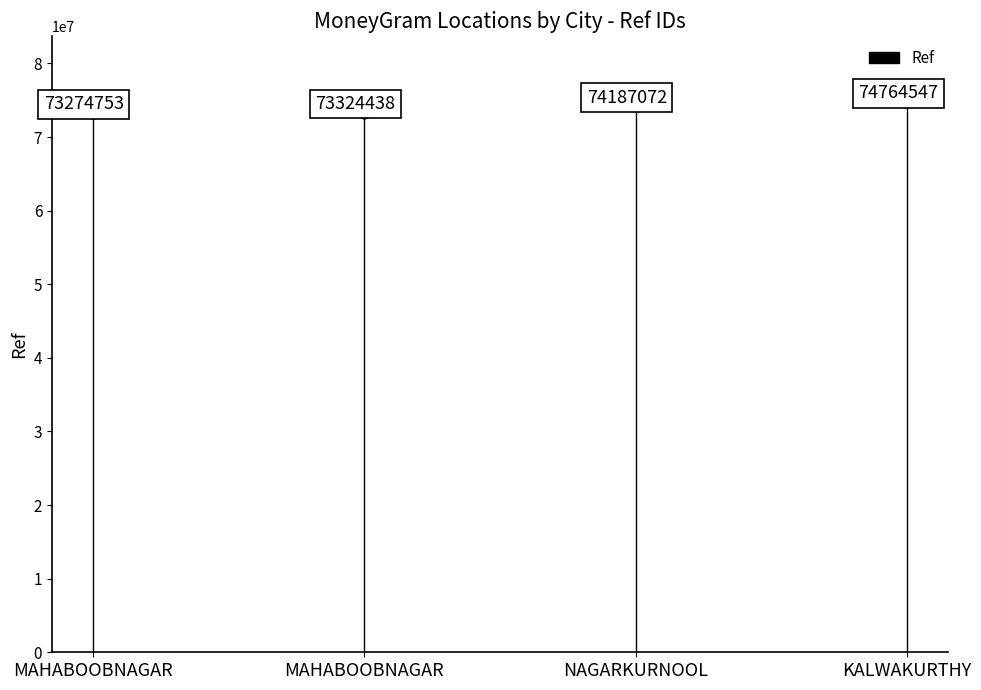

Between MAHABOOBNAGAR and KALWAKURTHY, which is larger?

KALWAKURTHY